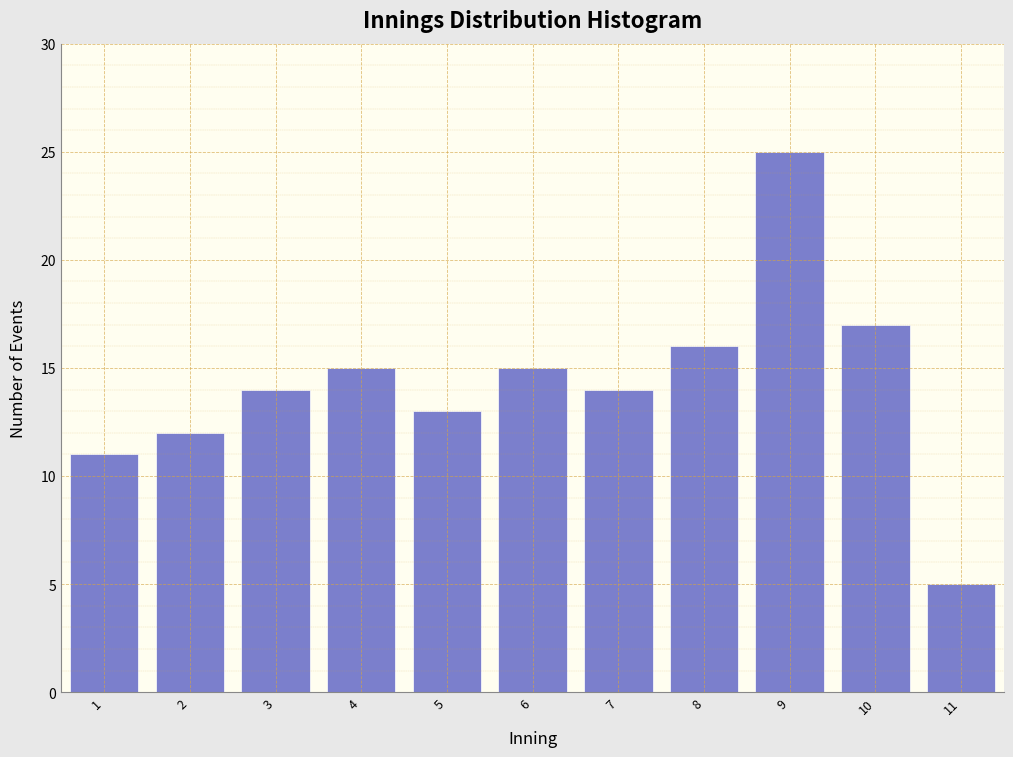

Reading right to left, what are all the values shown in this chart?

11=5	10=17	9=25	8=16	7=14	6=15	5=13	4=15	3=14	2=12	1=11